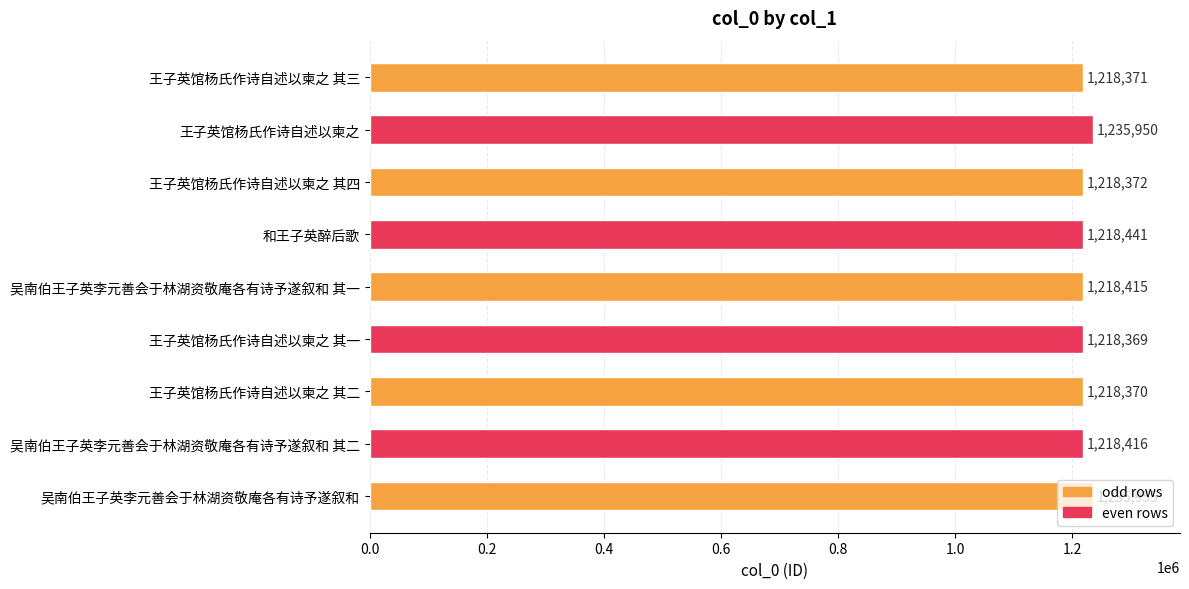

What is the difference between the maximum and second lowest values?

17585